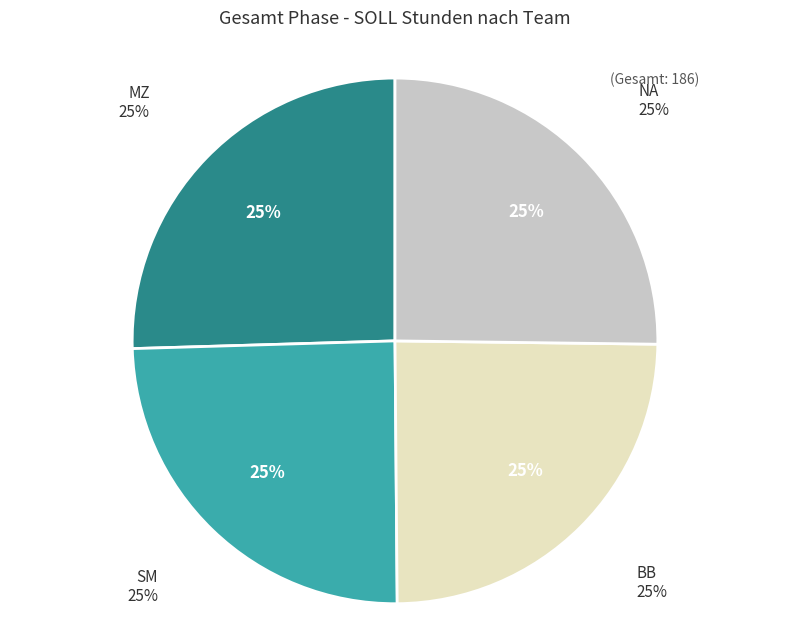

Count the number of slices in the pie.

5